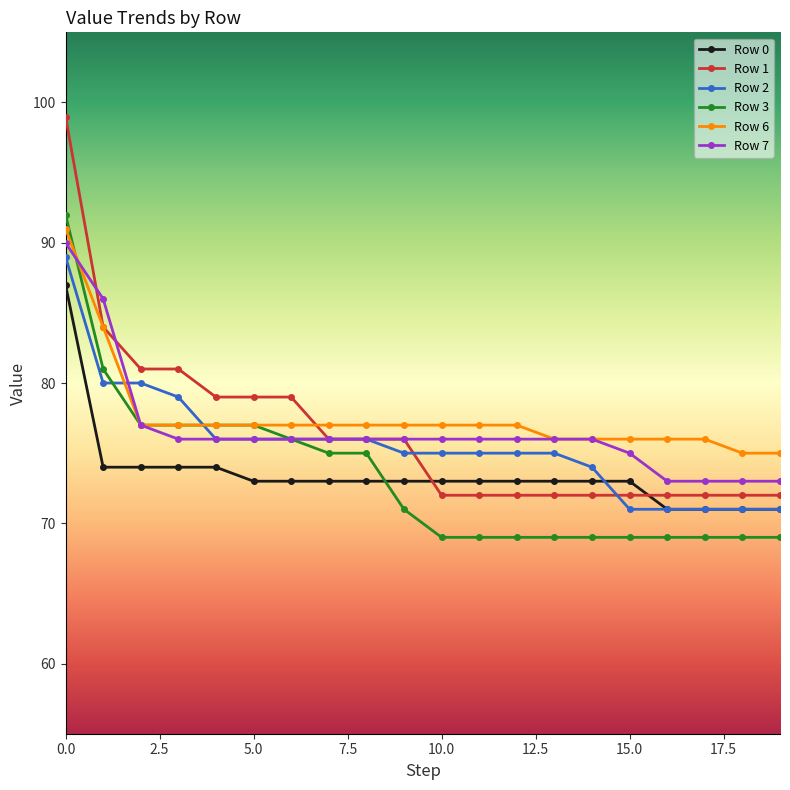

Which series has the widest spread of values?

Row 1